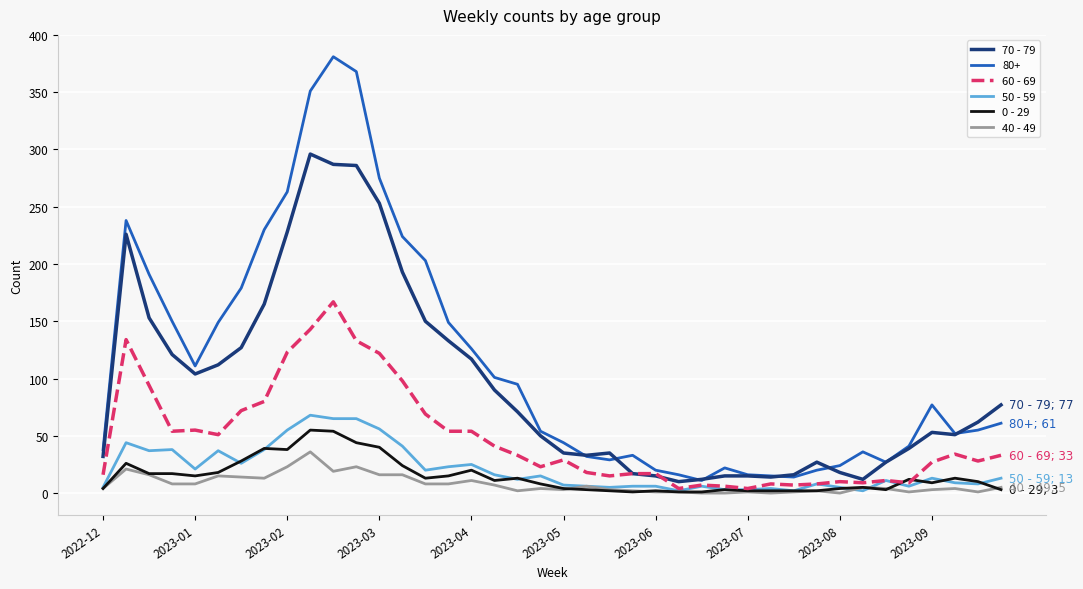

What is the greatest value displayed?

381